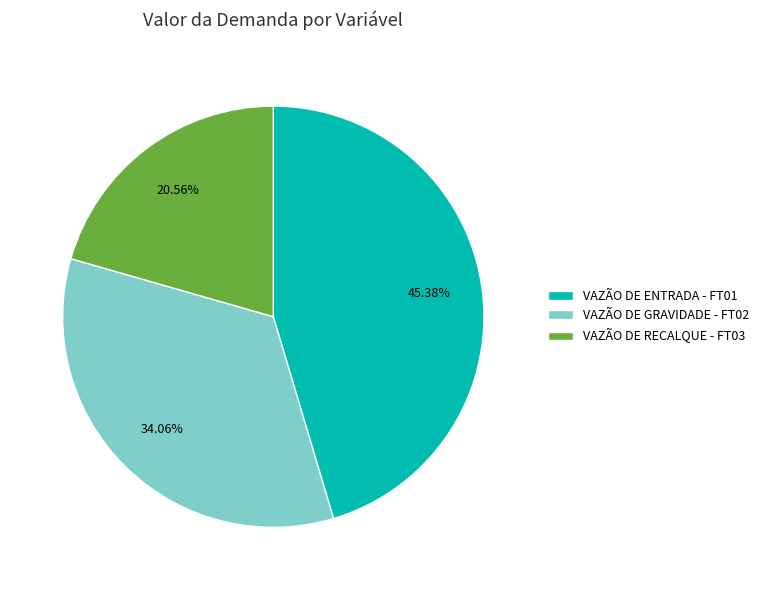

What is the smallest slice in the pie chart?

VAZÃO DE RECALQUE - FT03